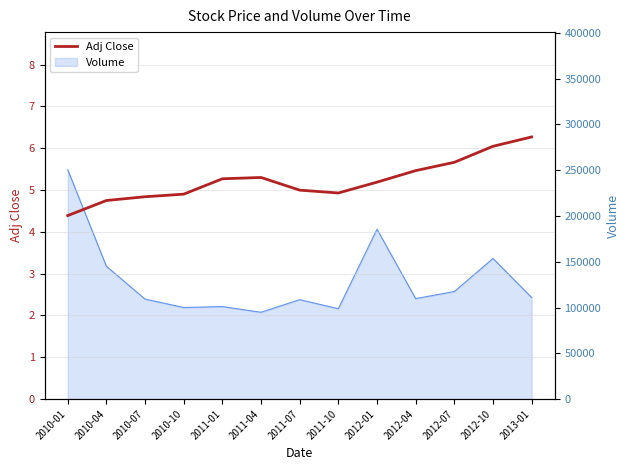

True or false: there are more than 1 points higher than both neighbors.

False